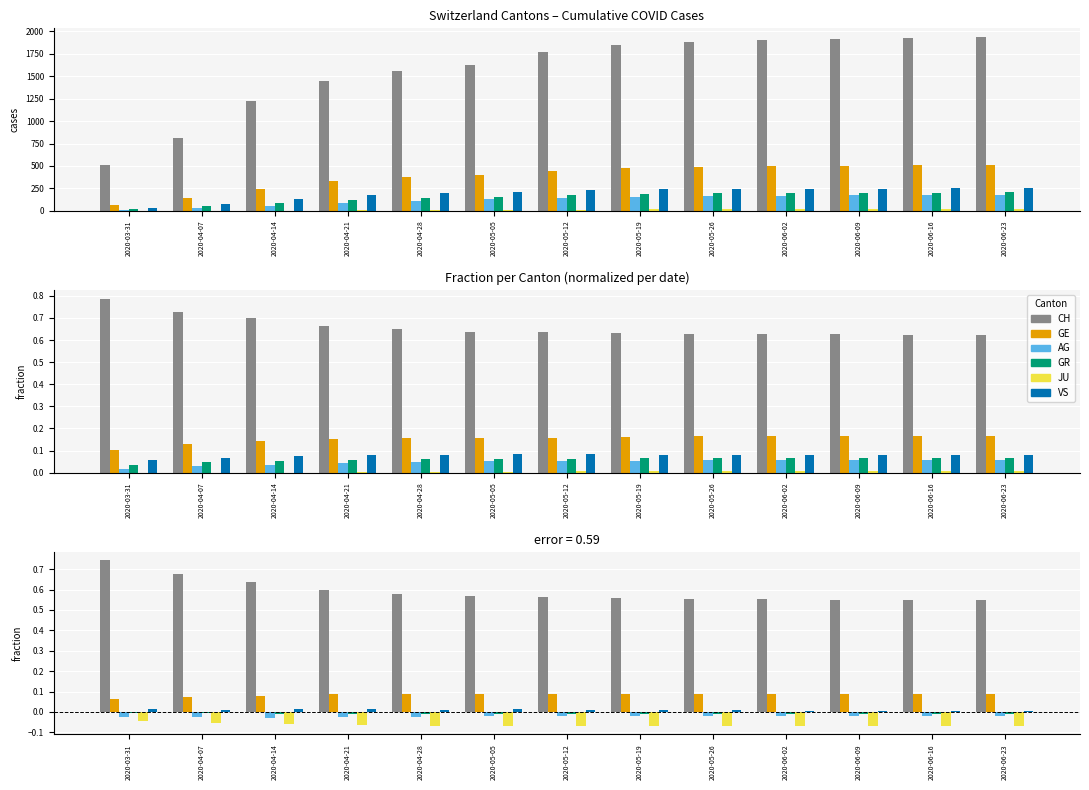

Does the chart contain any negative values?

Yes